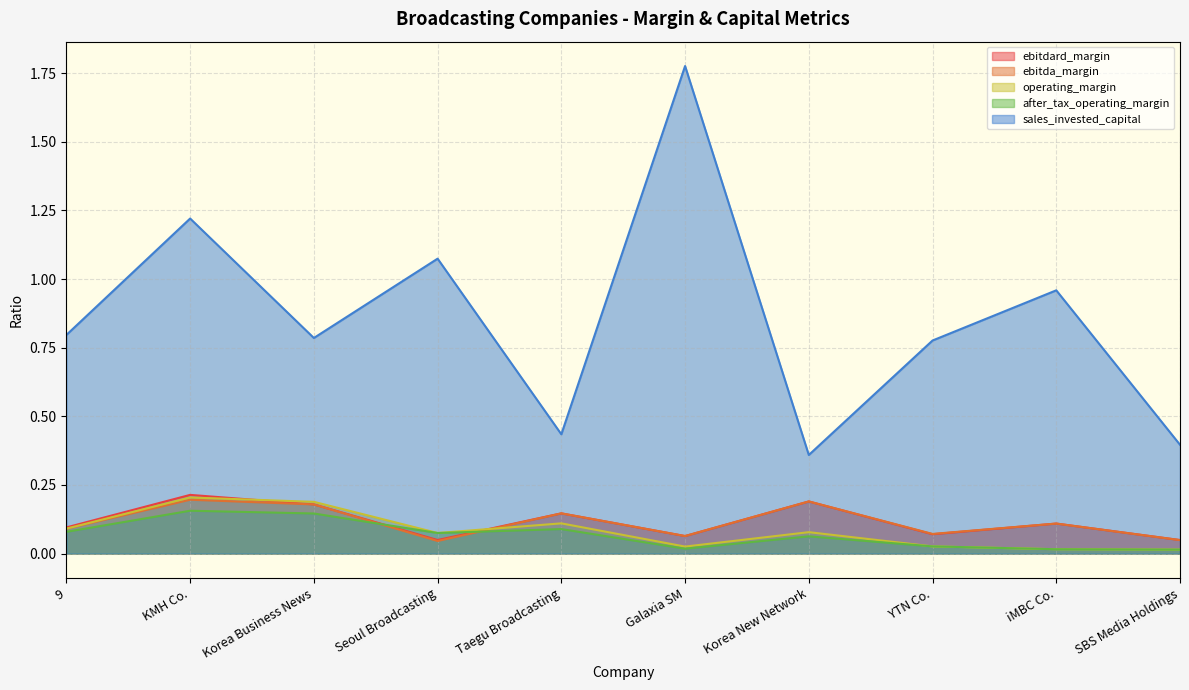

Reading left to right, transcribe all the data shown in this chart.

ebitdard_margin: 9=0.1	KMH Co.=0.2	Korea Business News=0.2	Seoul Broadcasting=0.0	Taegu Broadcasting=0.1	Galaxia SM=0.1	Korea New Network=0.2	YTN Co.=0.1	iMBC Co.=0.1	SBS Media Holdings=0.0
ebitda_margin: 9=0.1	KMH Co.=0.2	Korea Business News=0.2	Seoul Broadcasting=0.0	Taegu Broadcasting=0.1	Galaxia SM=0.1	Korea New Network=0.2	YTN Co.=0.1	iMBC Co.=0.1	SBS Media Holdings=0.0
operating_margin: 9=0.1	KMH Co.=0.2	Korea Business News=0.2	Seoul Broadcasting=0.1	Taegu Broadcasting=0.1	Galaxia SM=0.0	Korea New Network=0.1	YTN Co.=0.0	iMBC Co.=0.0	SBS Media Holdings=0.0
after_tax_operating_margin: 9=0.1	KMH Co.=0.2	Korea Business News=0.1	Seoul Broadcasting=0.1	Taegu Broadcasting=0.1	Galaxia SM=0.0	Korea New Network=0.1	YTN Co.=0.0	iMBC Co.=0.0	SBS Media Holdings=0.0
sales_invested_capital: 9=0.8	KMH Co.=1.2	Korea Business News=0.8	Seoul Broadcasting=1.1	Taegu Broadcasting=0.4	Galaxia SM=1.8	Korea New Network=0.4	YTN Co.=0.8	iMBC Co.=1.0	SBS Media Holdings=0.4